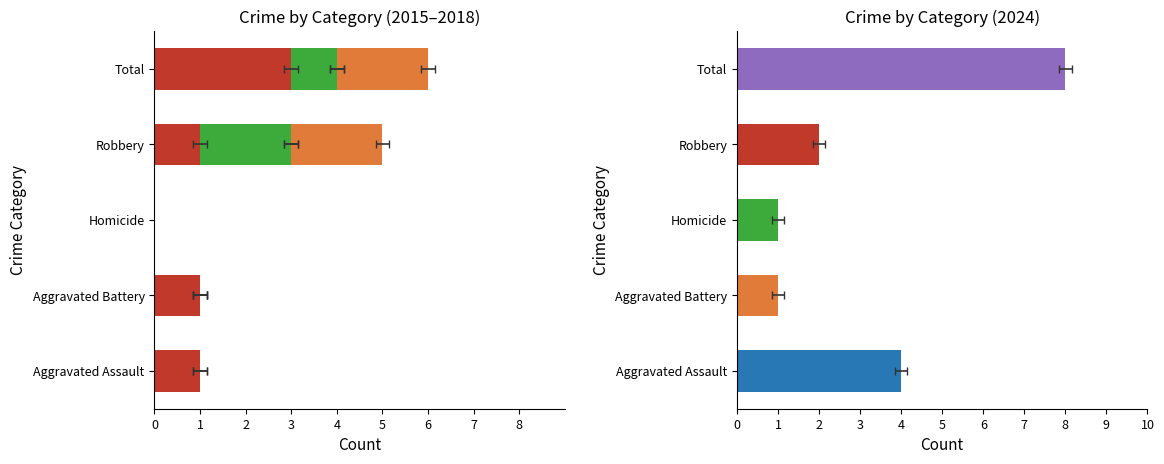

At which label does 2016 first exceed 1?

Robbery